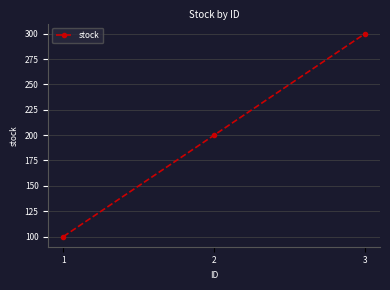

How many lines are shown in the chart?

1